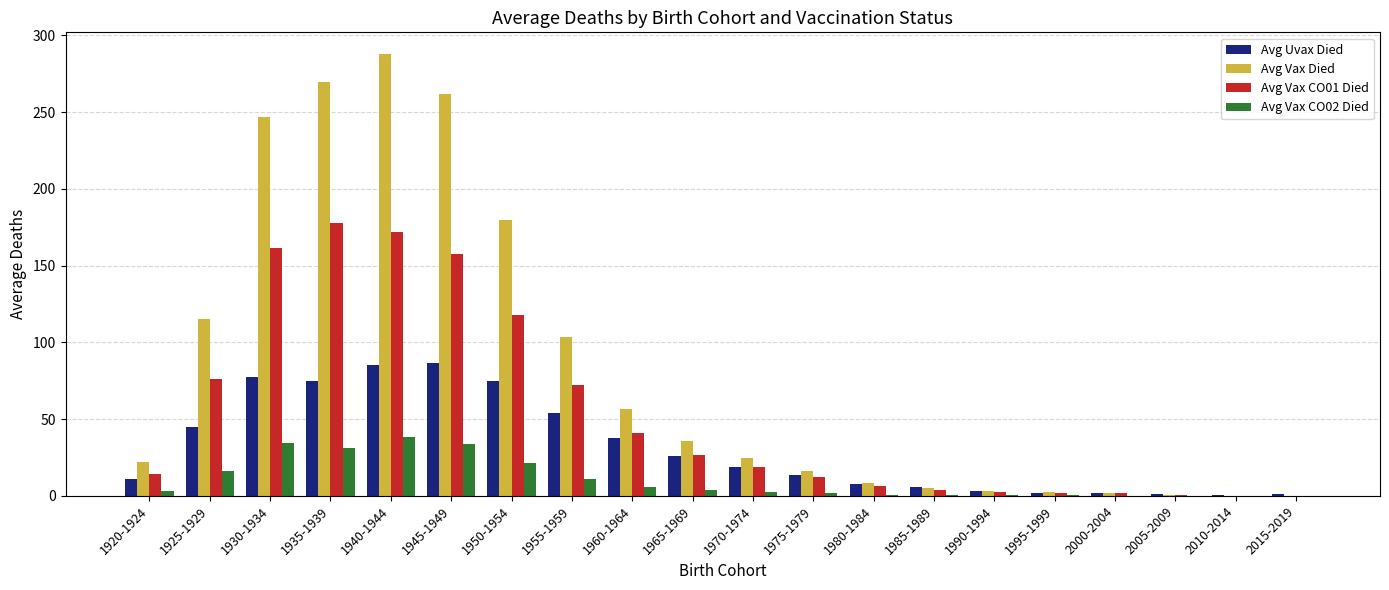

How many values in the Avg Vax CO01 Died series exceed 18?

10